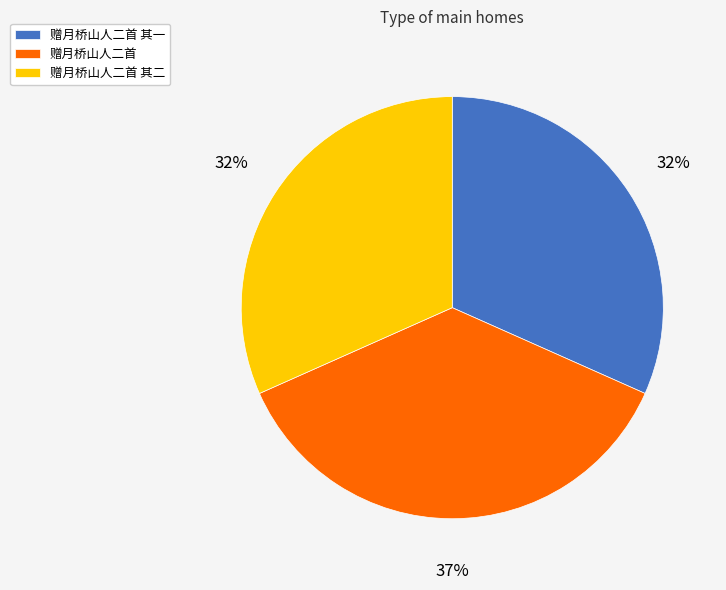

Is it true that 赠月桥山人二首 其一 is 32% of the pie?

True